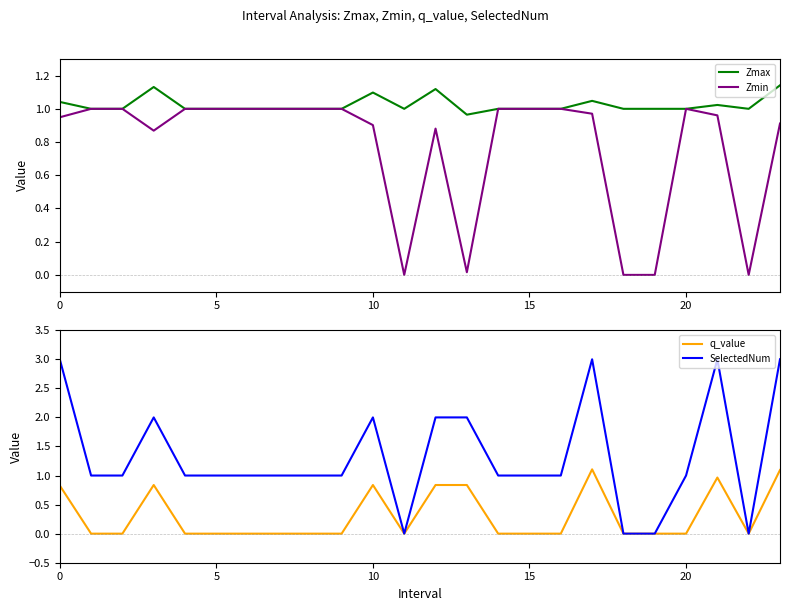

Which category has the lowest value across all series?

11